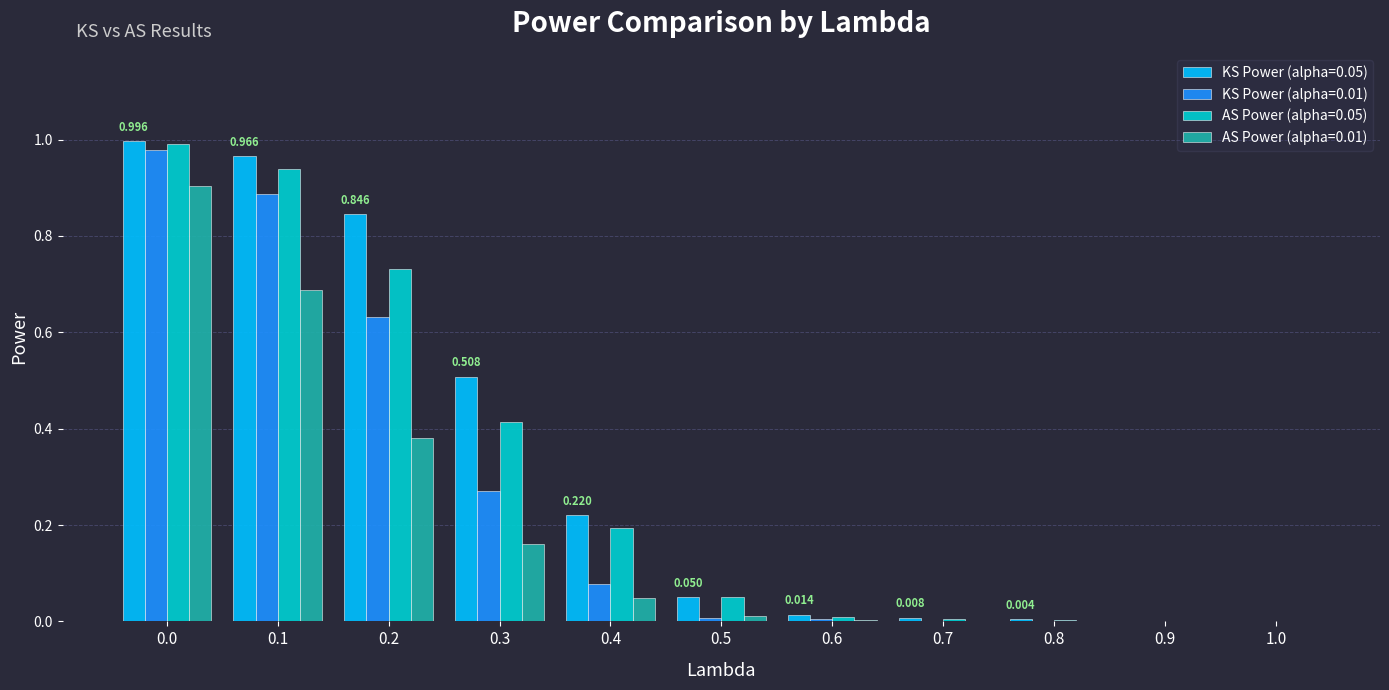

Is the value of KS Power (alpha=0.01) at 0.5 greater than the value of AS Power (alpha=0.05) at 0.5?

No